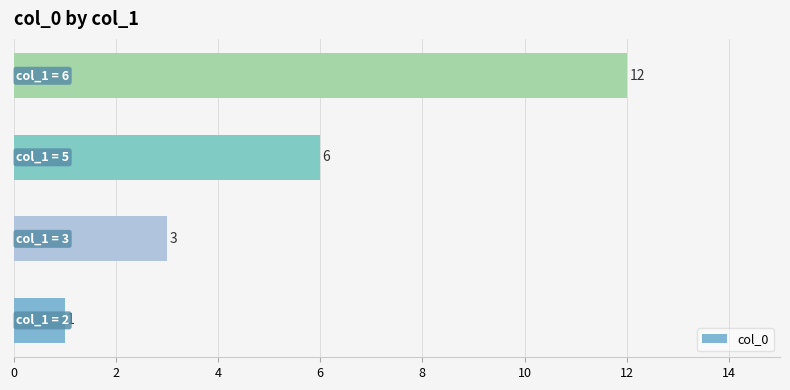

What is the maximum value shown in the chart?

12